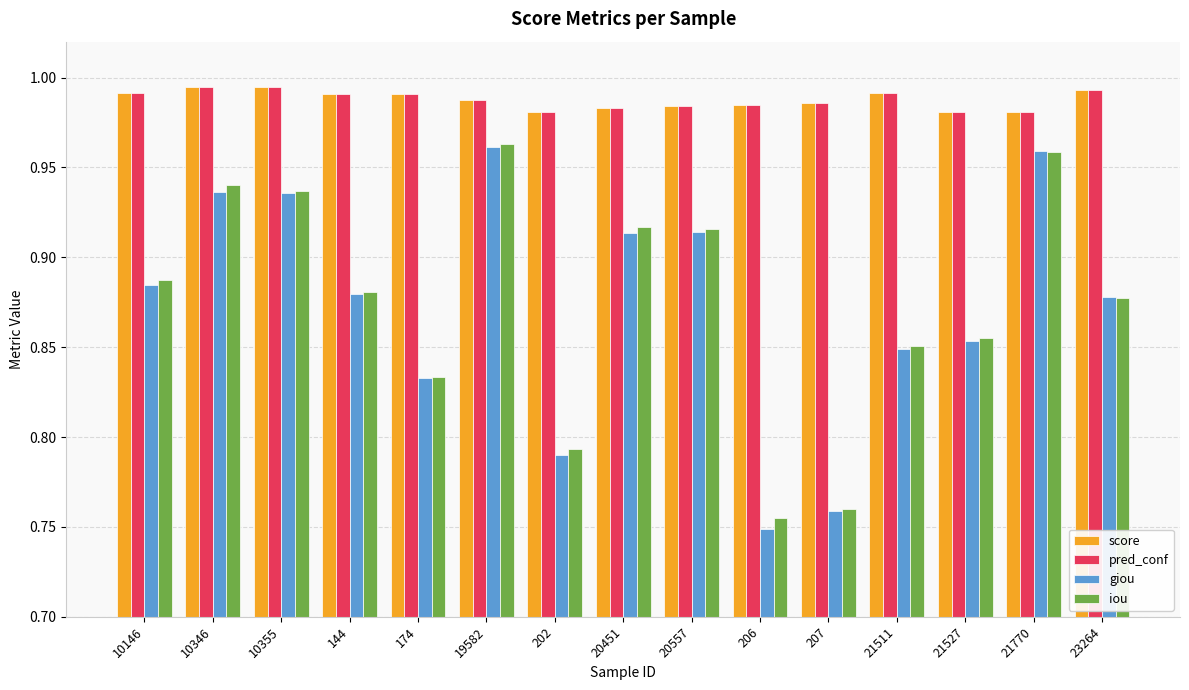

What is the difference between the highest and lowest values at 23264?

0.1